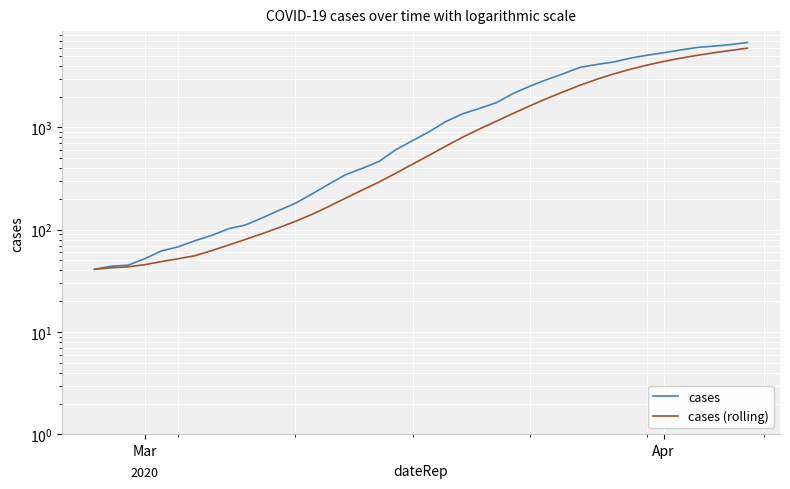

How many lines are shown in the chart?

2